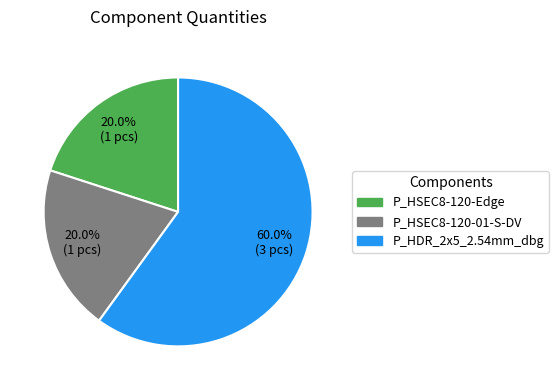

Which slice is the largest?

P_HDR_2x5_2.54mm_dbg